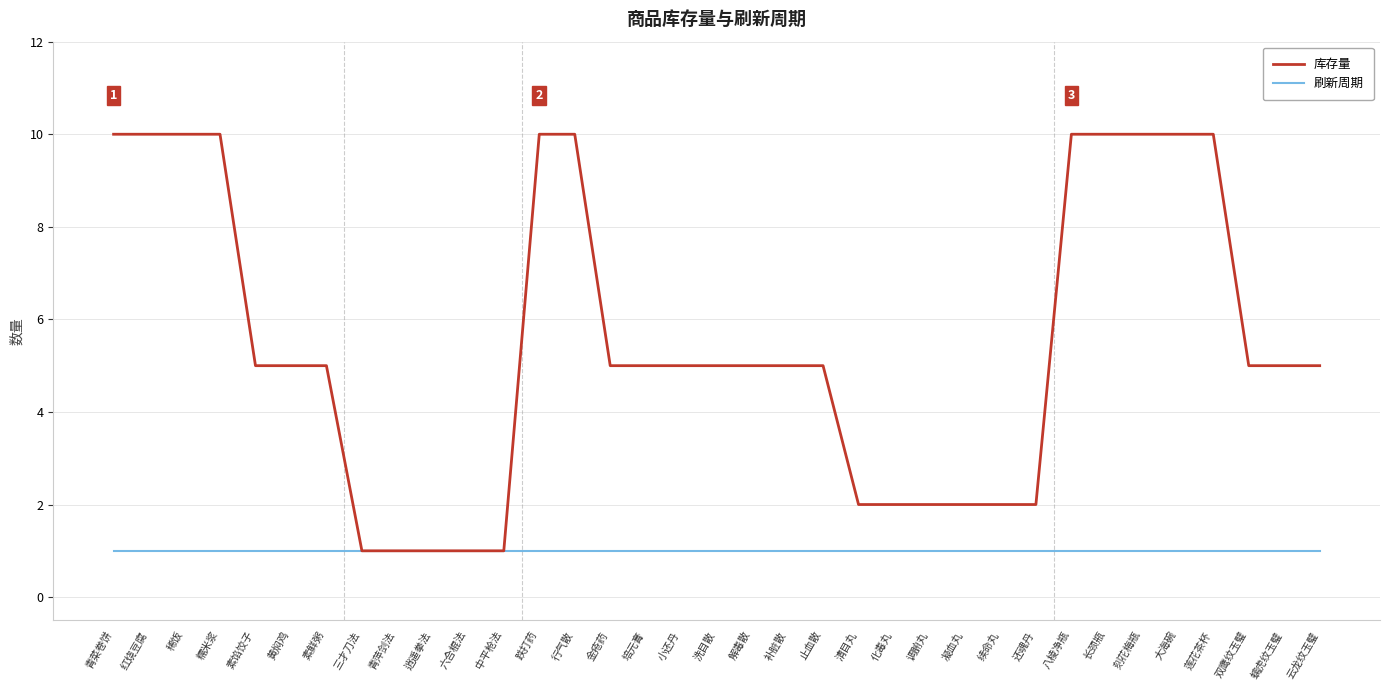

What is the difference between the maximum and second lowest values in the 库存量 series?

9